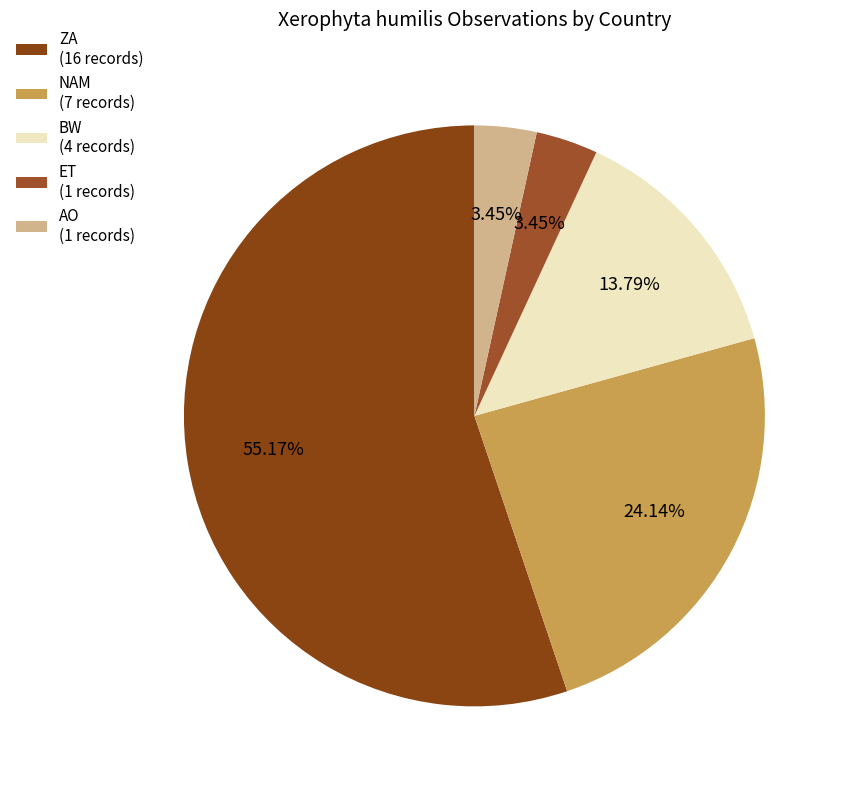

True or false: ZA accounts for 55% of the total.

True